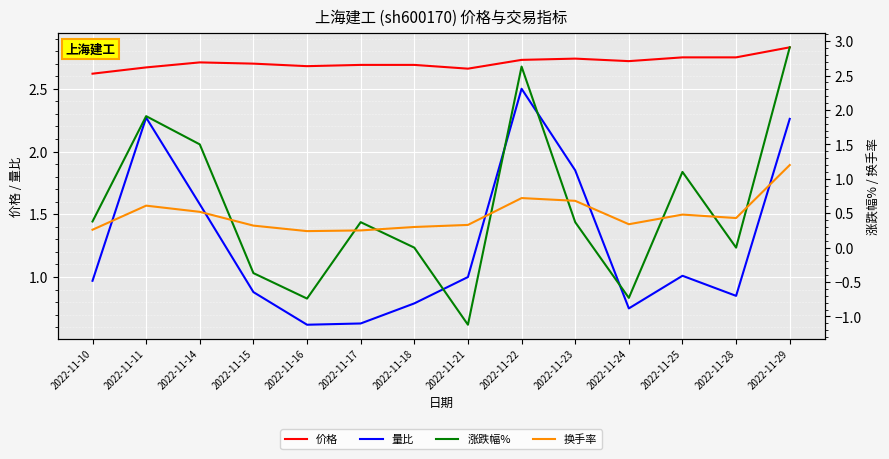

At which category is the sum across all series the highest?

2022-11-29